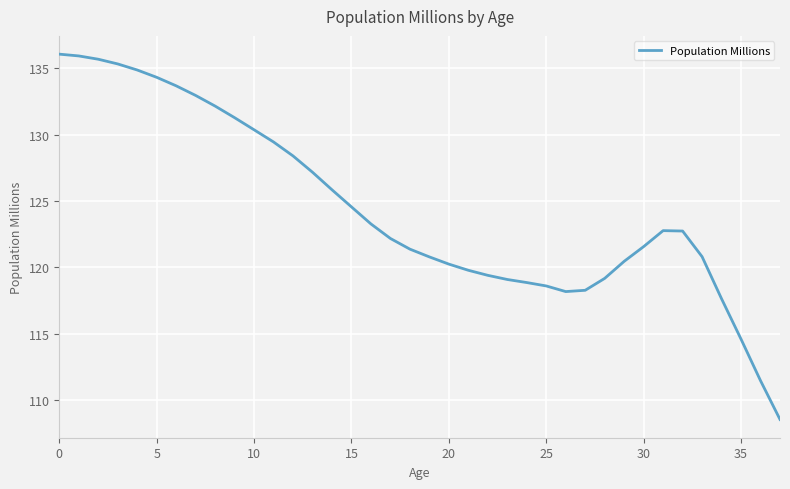

What is the difference between the maximum and minimum values?

27.5